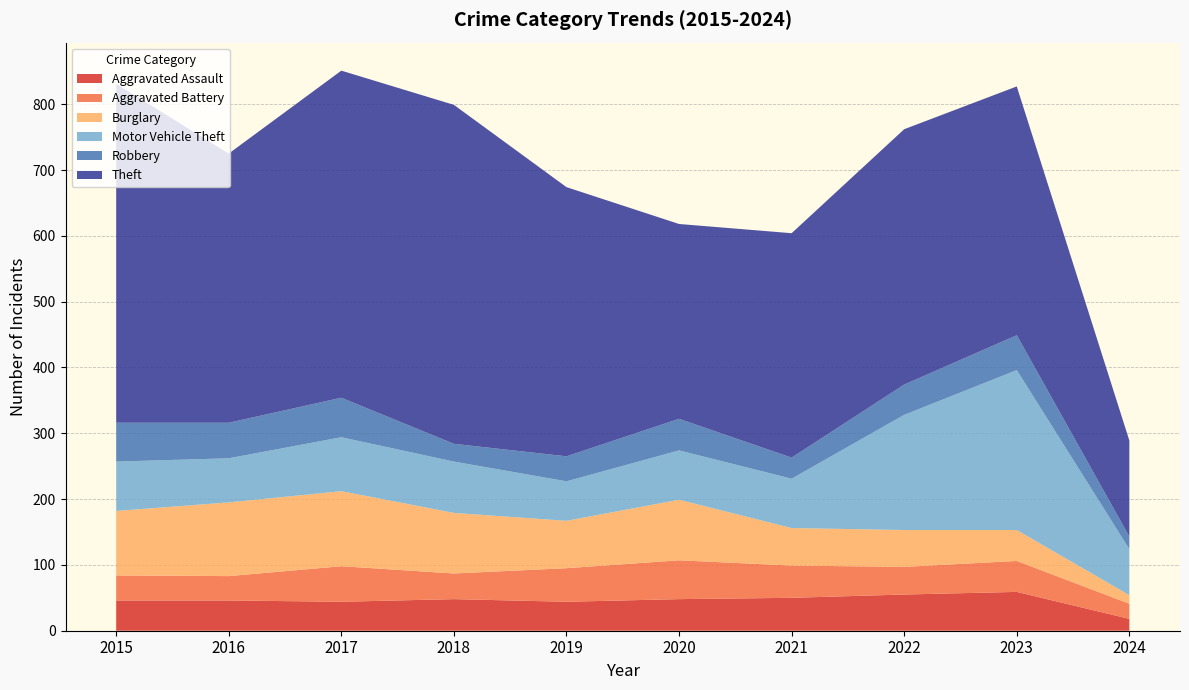

Reading left to right, what are all the values shown in this chart?

Aggravated Assault: 2015=46	2016=46	2017=44	2018=48	2019=44	2020=48	2021=50	2022=55	2023=59	2024=18
Aggravated Battery: 2015=38	2016=37	2017=54	2018=39	2019=51	2020=59	2021=49	2022=42	2023=47	2024=23
Burglary: 2015=98	2016=112	2017=114	2018=92	2019=72	2020=92	2021=57	2022=56	2023=47	2024=13
Motor Vehicle Theft: 2015=75	2016=67	2017=82	2018=78	2019=60	2020=75	2021=75	2022=175	2023=243	2024=70
Robbery: 2015=59	2016=54	2017=60	2018=27	2019=38	2020=48	2021=32	2022=46	2023=53	2024=19
Theft: 2015=515	2016=409	2017=497	2018=515	2019=409	2020=296	2021=341	2022=388	2023=378	2024=146